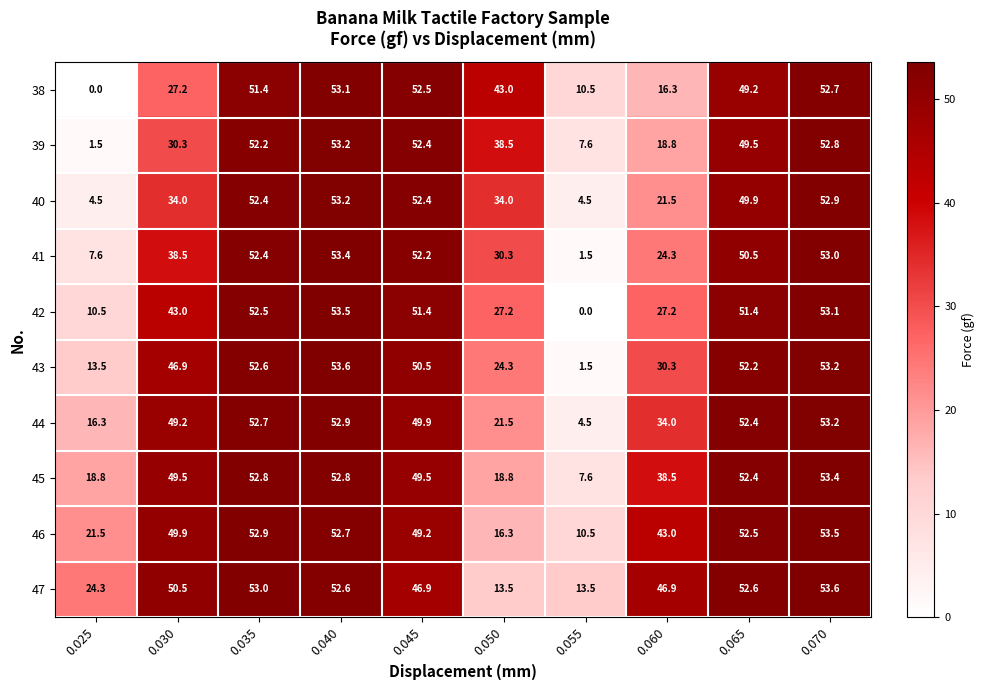

Count the number of categories in the chart.

10